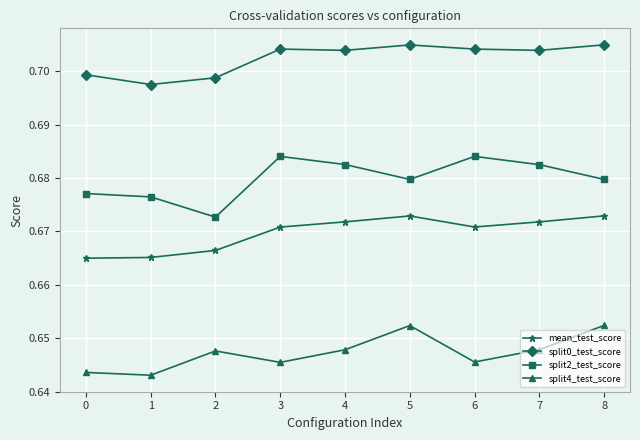

True or false: mean_test_score has more than 1 points higher than both neighbors.

False